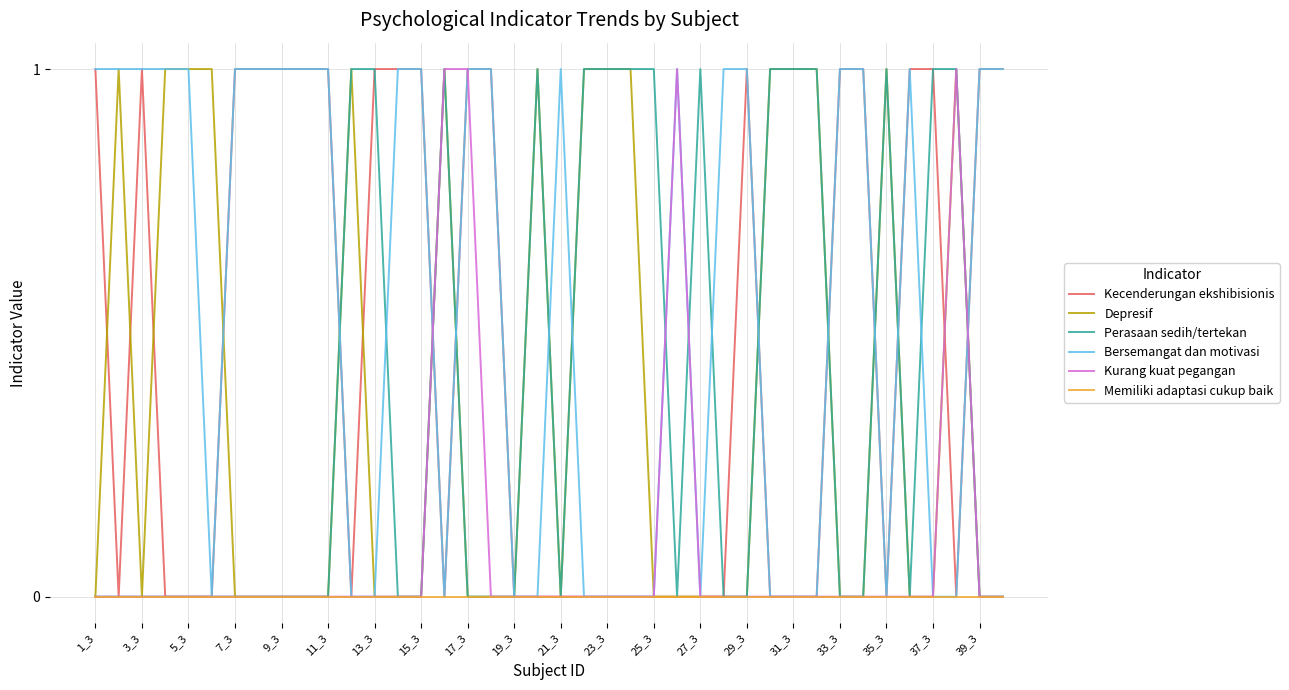

How many lines are shown in the chart?

6